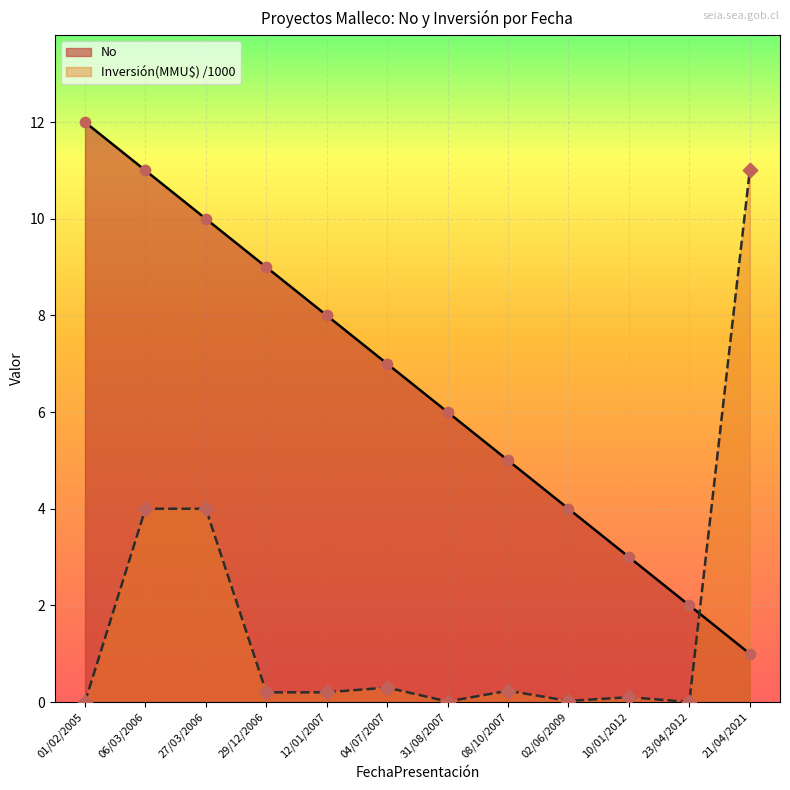

What is the spread (max minus min) of values at 27/03/2006?

6.0